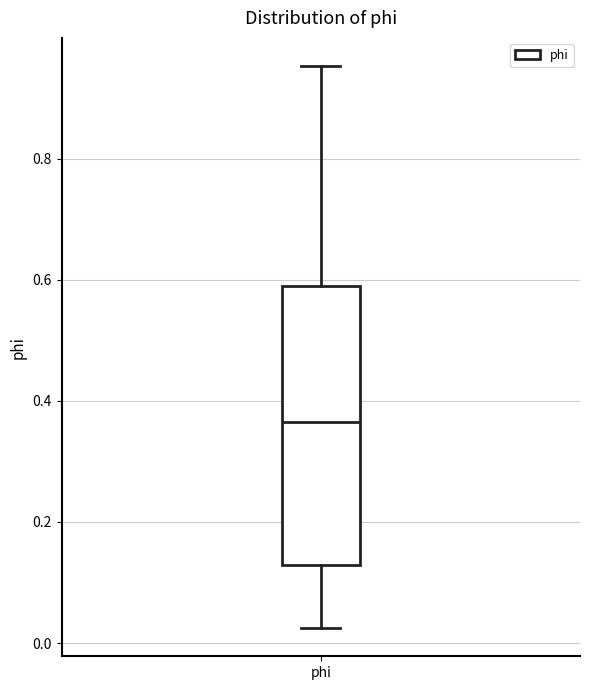

Read this box plot against the y-axis: the position of the median line, the range covered by the box, and the ends of both whiskers. The values are not printed on the chart, so give them approximately, as read against the axis.

median 0.36, box 0.12 to 0.58, whiskers 0.02 to 0.96